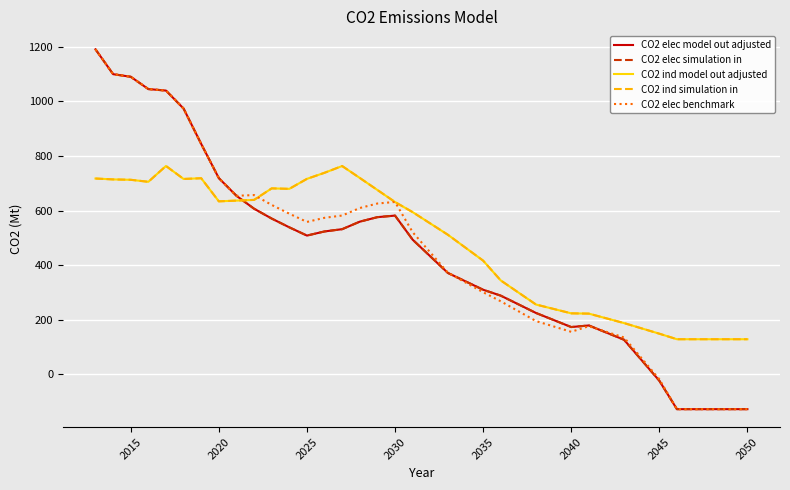

Reading left to right, transcribe all the data shown in this chart.

CO2 elec model out adjusted: 1190.9	1099.8	1090.3	1045.2	1039.7	973.7	844.0	718.8	654.0	606.6	570.5	538.4	508.1	523.3	531.6	559.1	575.7	581.4	493.2	432.2	371.1	340.4	309.6	287.9	256.2	224.4	198.6	172.8	178.6	152.4	126.2	51.2	-23.9	-128.2	-128.2	-128.2	-128.2	-128.2
CO2 elec simulation in: 1190.9	1099.8	1090.3	1045.2	1039.7	973.7	844.0	718.8	654.0	606.6	570.5	538.4	508.1	523.3	531.6	559.1	575.7	581.4	493.2	432.2	371.1	340.4	309.6	287.9	256.2	224.4	198.6	172.8	178.6	152.4	126.2	51.2	-23.9	-128.2	-128.2	-128.2	-128.2	-128.2
CO2 ind model out adjusted: 717.3	714.0	712.6	705.3	763.2	715.7	718.3	633.6	636.3	638.9	681.1	679.4	716.0	738.4	763.1	719.4	675.3	631.2	594.1	552.6	511.1	463.7	416.3	343.7	299.6	255.4	239.2	223.1	222.0	204.7	187.3	167.9	148.5	128.2	128.2	128.2	128.2	128.2
CO2 ind simulation in: 717.3	714.0	712.6	705.3	763.2	715.7	718.3	633.6	636.3	638.9	681.1	679.4	716.0	738.4	763.1	719.4	675.3	631.2	594.1	552.6	511.1	463.7	416.3	343.7	299.6	255.4	239.2	223.1	222.0	204.7	187.3	167.9	148.5	128.2	128.2	128.2	128.2	128.2
CO2 elec benchmark: 1190.9	1099.8	1090.3	1045.2	1039.7	973.7	844.0	718.8	654.0	656.6	620.5	588.4	558.1	573.3	581.6	609.1	625.7	631.4	520.5	446.4	372.2	336.3	300.5	267.3	231.0	194.8	175.1	155.4	176.0	155.3	134.6	58.1	-18.3	-128.2	-128.2	-128.2	-128.2	-128.2